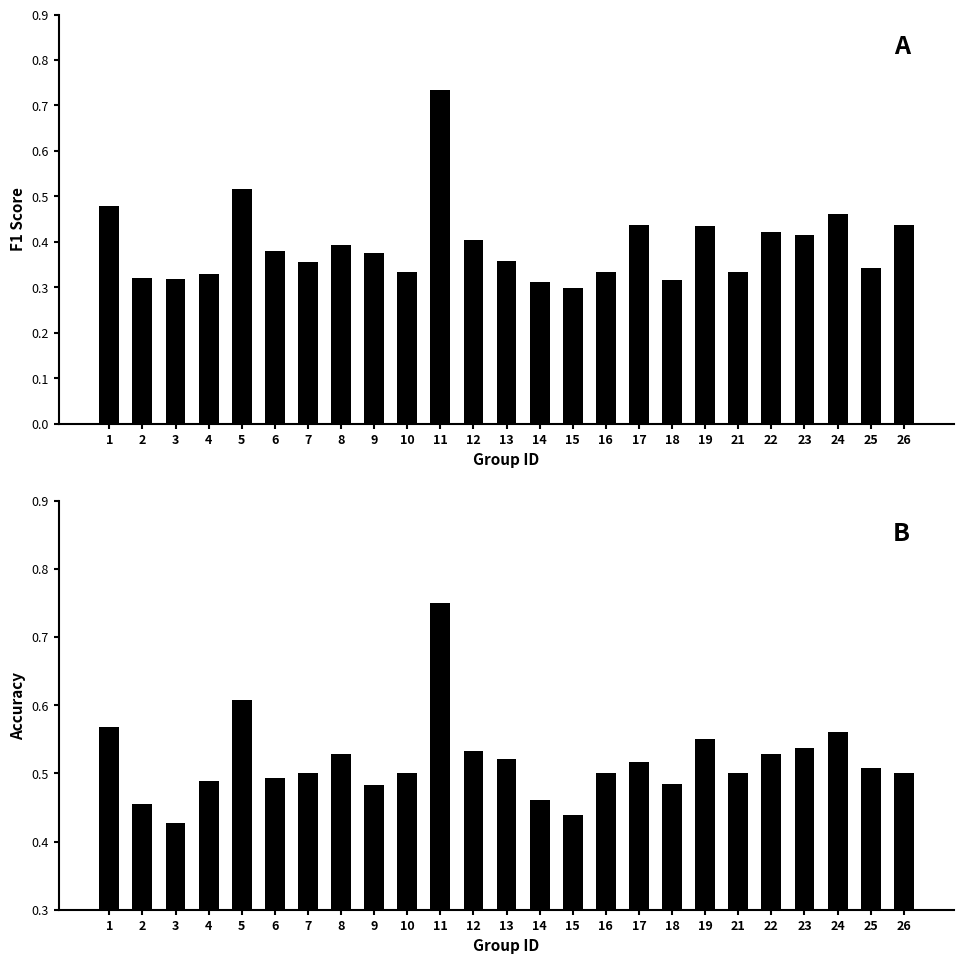

Rank the categories by f1 value from highest to lowest.

11, 5, 1, 24, 26, 17, 19, 22, 23, 12, 8, 6, 9, 13, 7, 25, 10, 16, 21, 4, 2, 3, 18, 14, 15